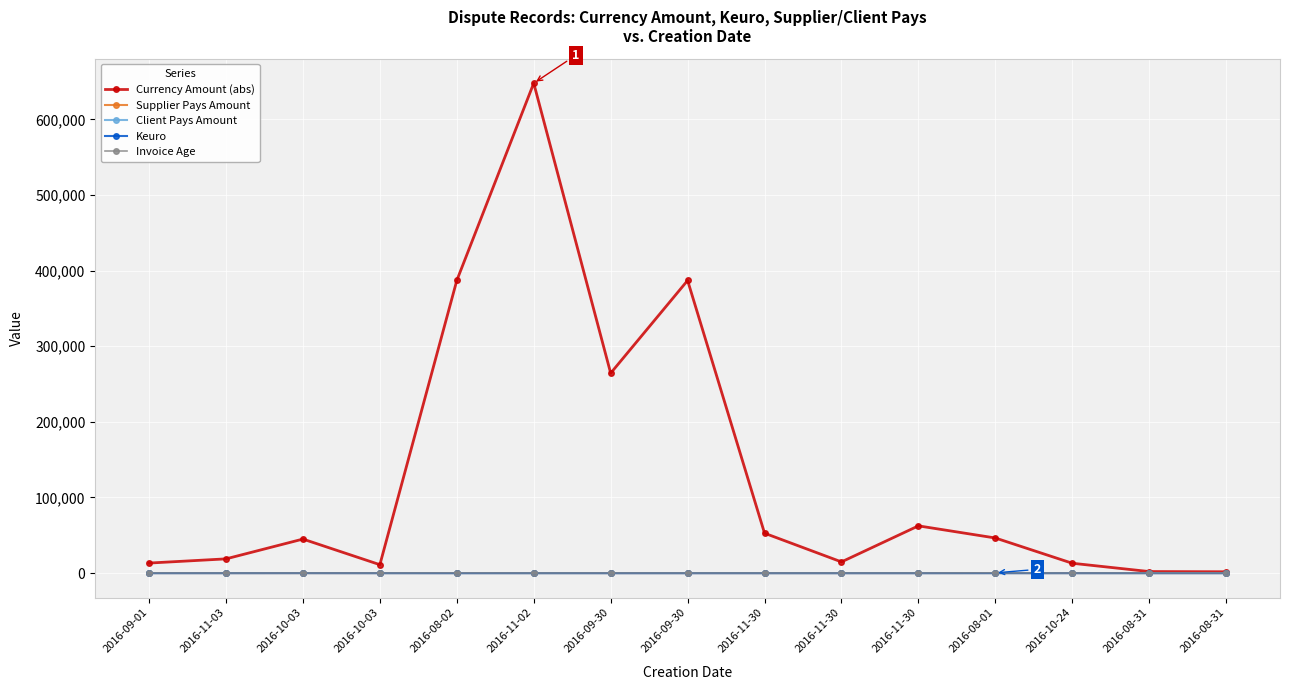

Which label corresponds to the largest value in the chart?

2016-11-02